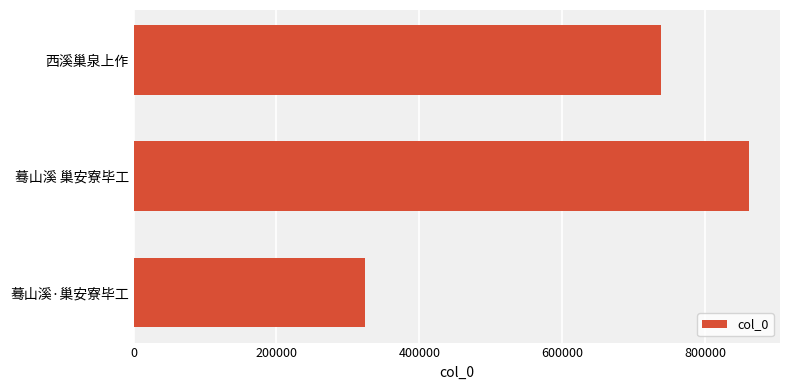

Reading top to bottom, list all the values displayed in this chart.

737843	861837	323899